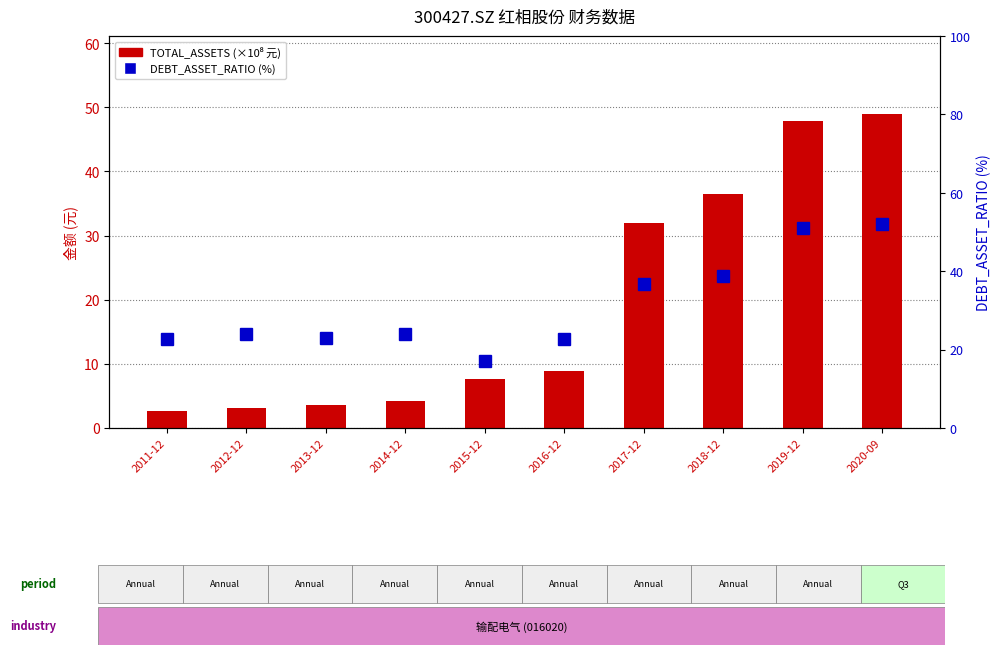

What is the label of the 3rd bar from the right?

2018-12